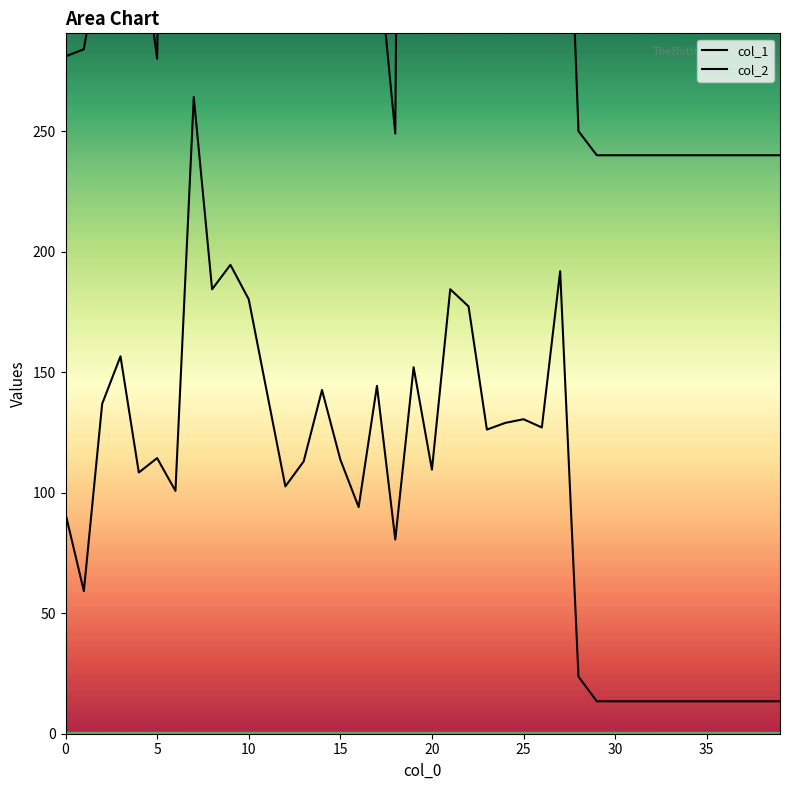

At how many categories does at least one series exceed 1301?

10